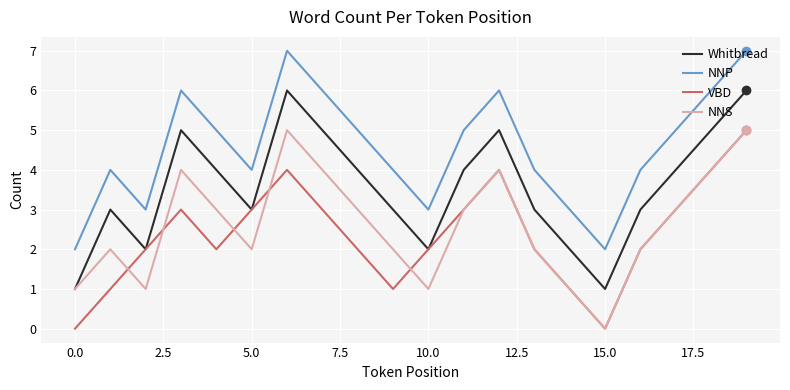

How many interior local valleys does the NNS series have?

4